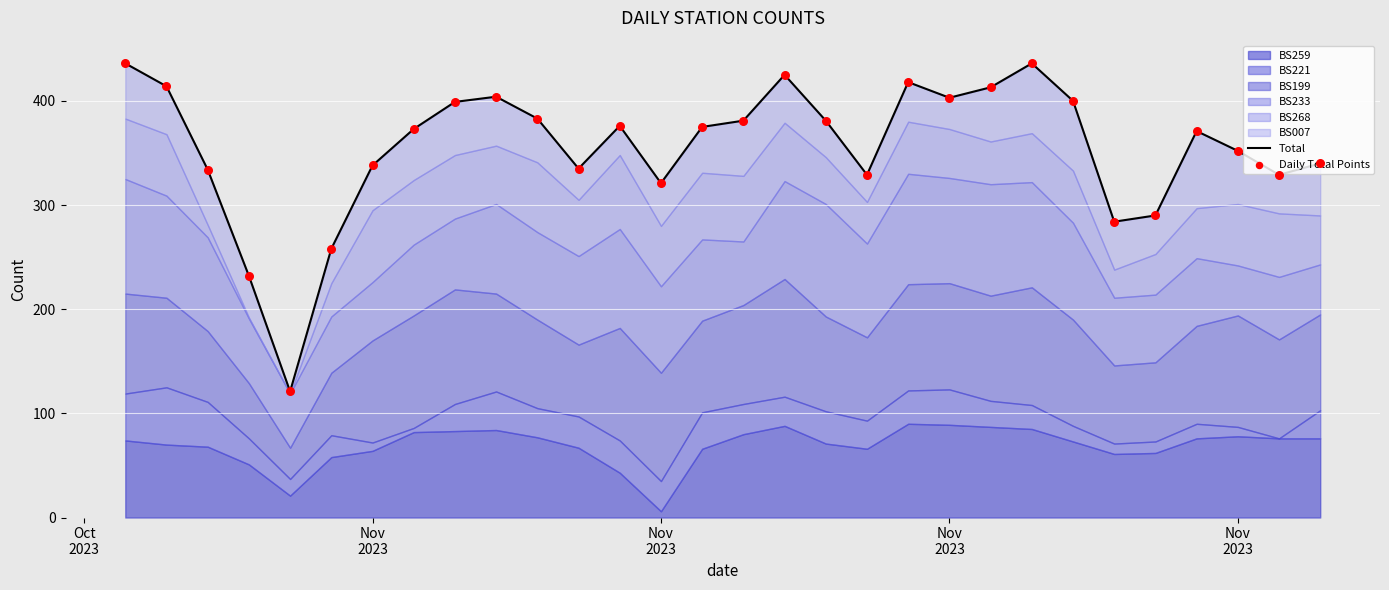

Which series has the largest total across all categories?

Total